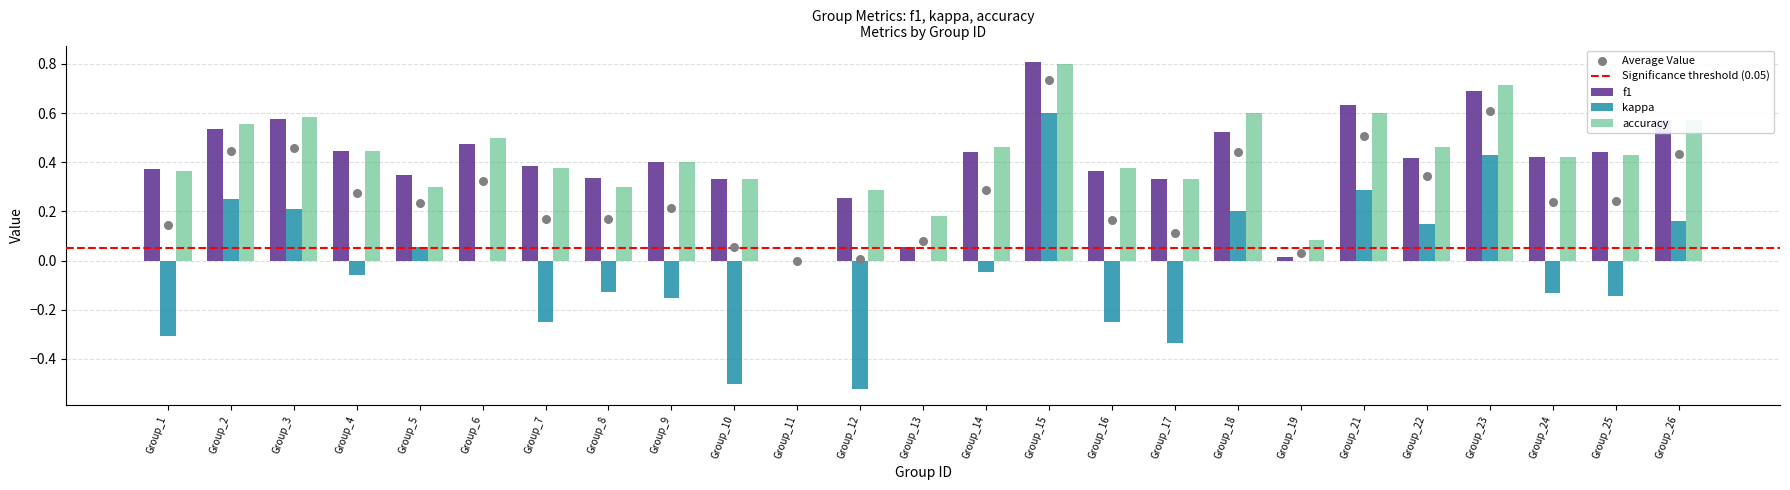

Which series reaches the minimum Y coordinate?

kappa